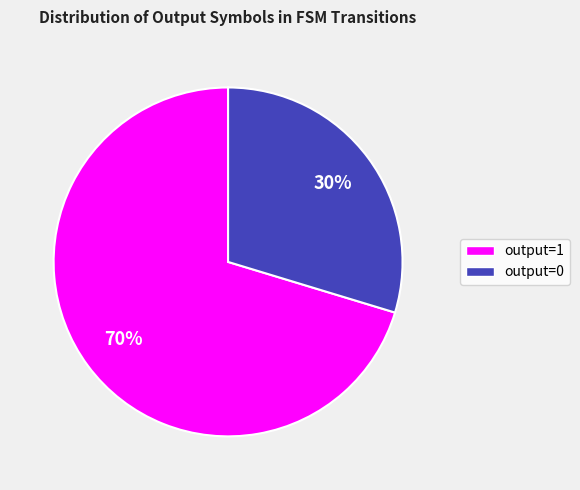

Which slice is the smallest?

output=0